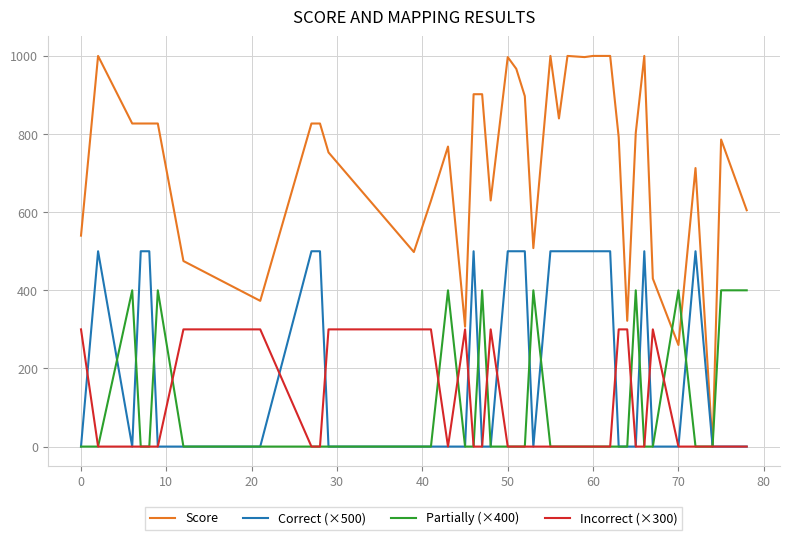

Which series has the largest range (max minus min)?

Score